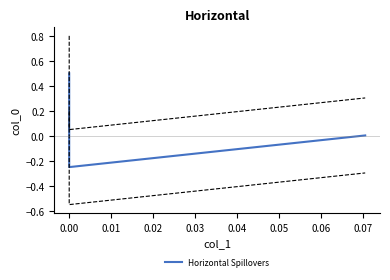

What is the label of the 3rd point from the left?

0.01